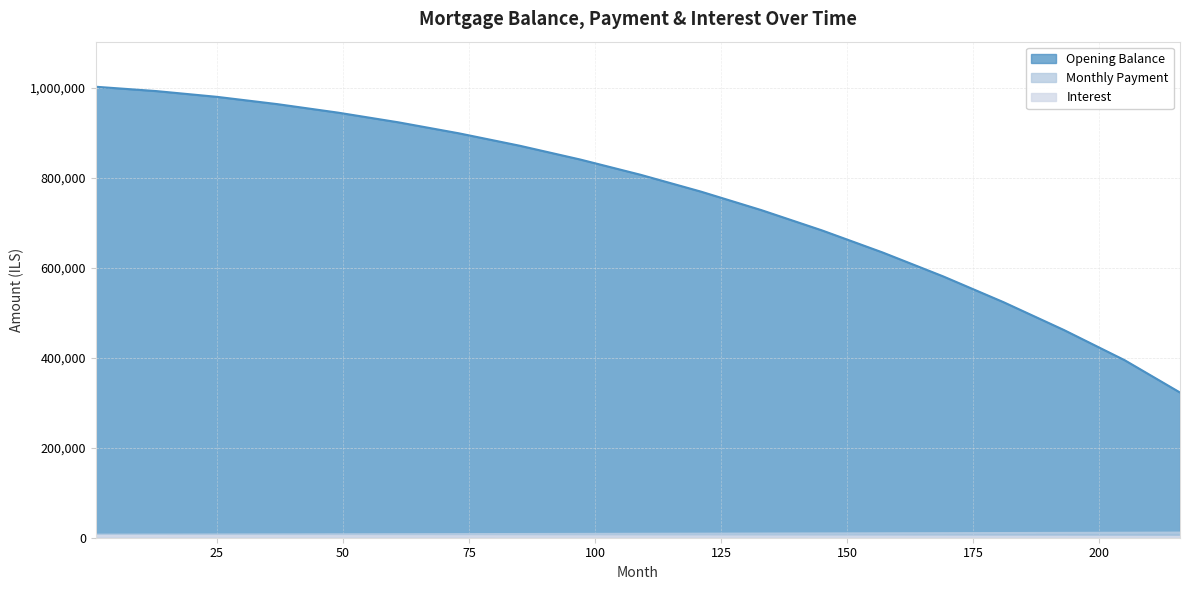

Between 37 and 109, which series saw the biggest shift?

opening_balance